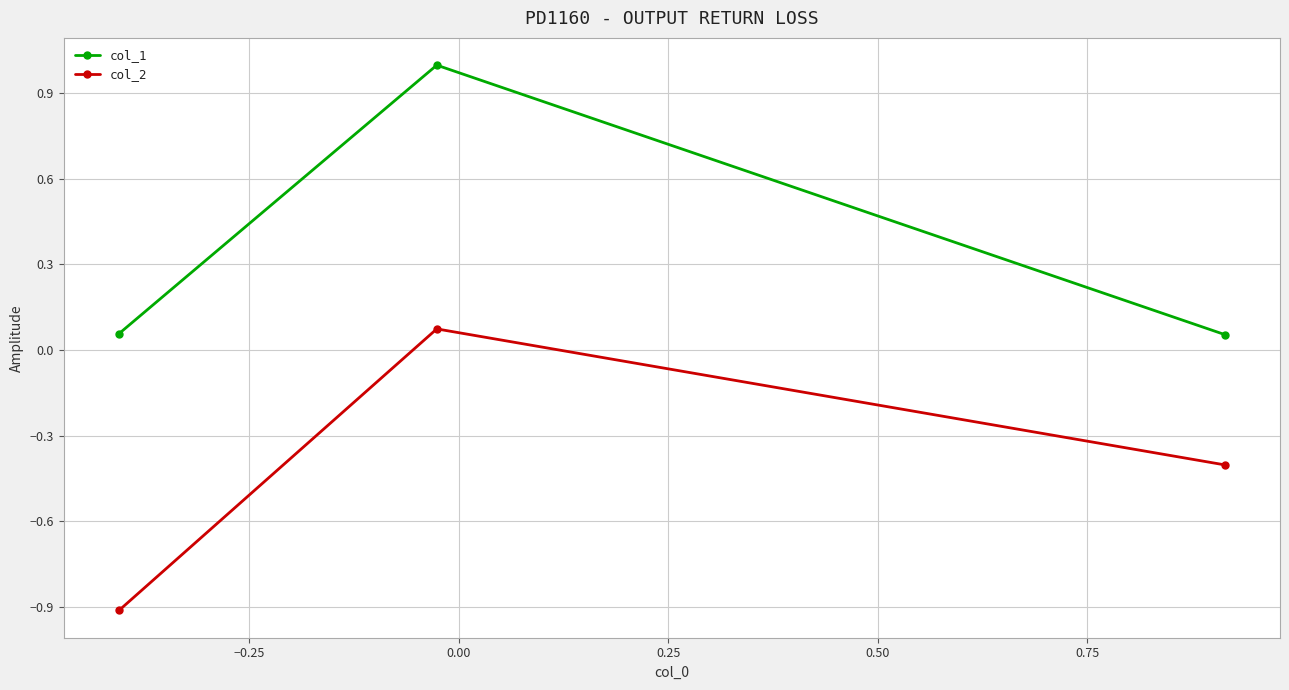

Rank the series by their maximum value, from lowest to highest.

col_2, col_1